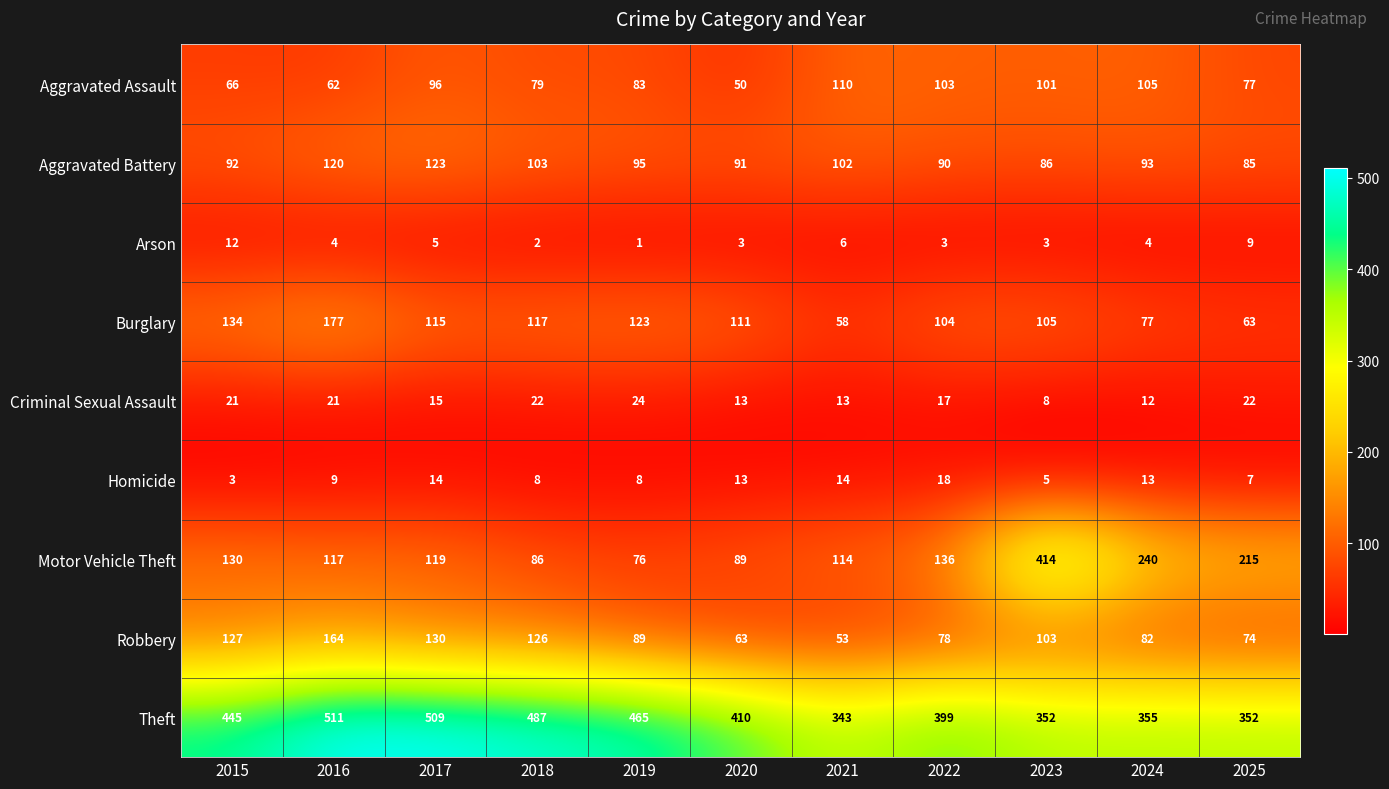

What is the difference between the Aggravated Battery values at 2020 and 2023?

5